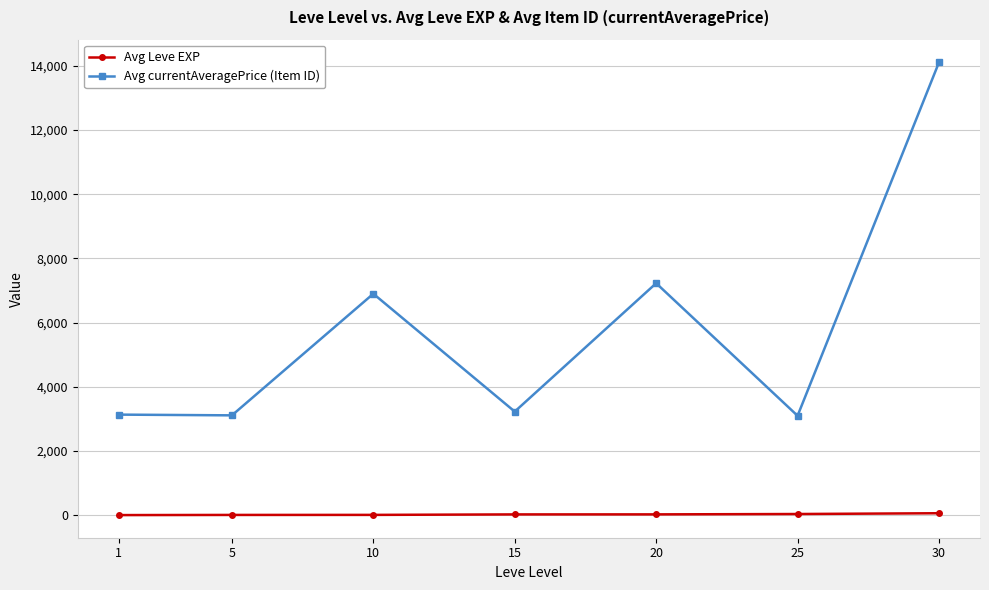

Read the Avg Leve EXP value at 1.

1.3